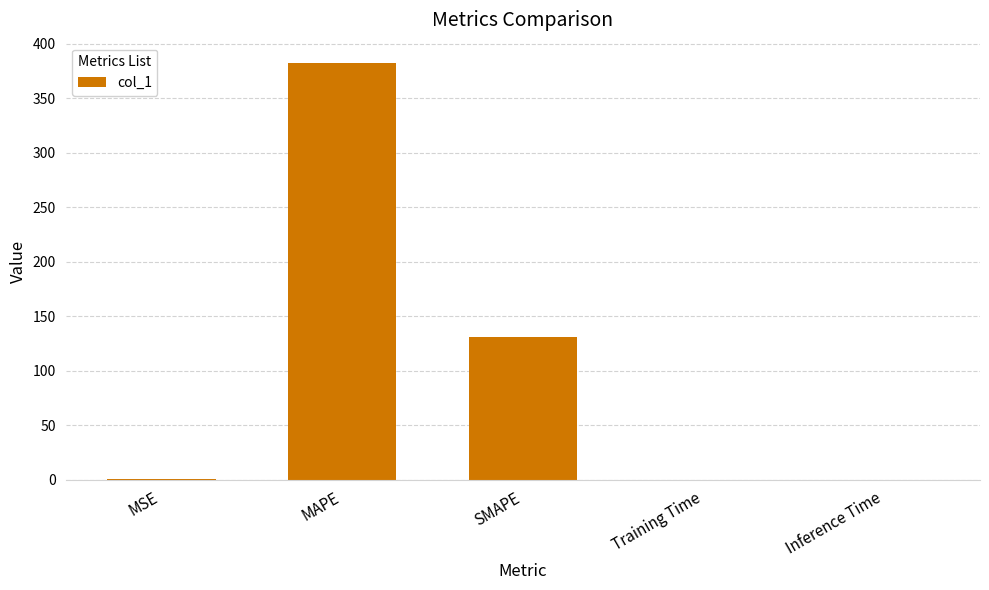

What is the sum of all values?

513.7